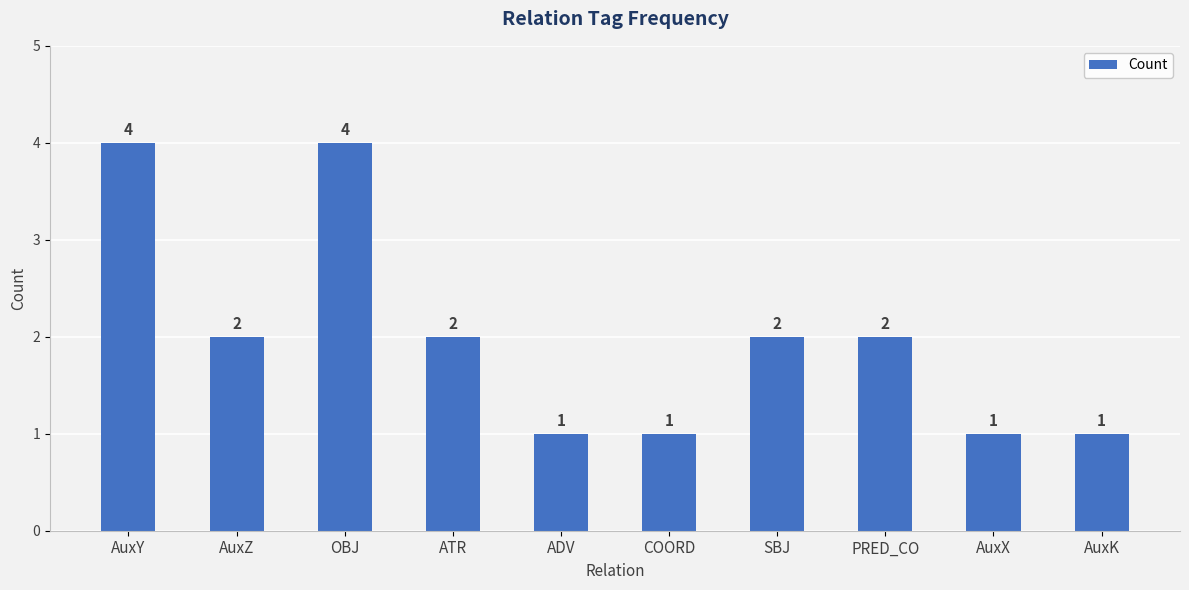

True or false: the data shows 1 at AuxX.

True